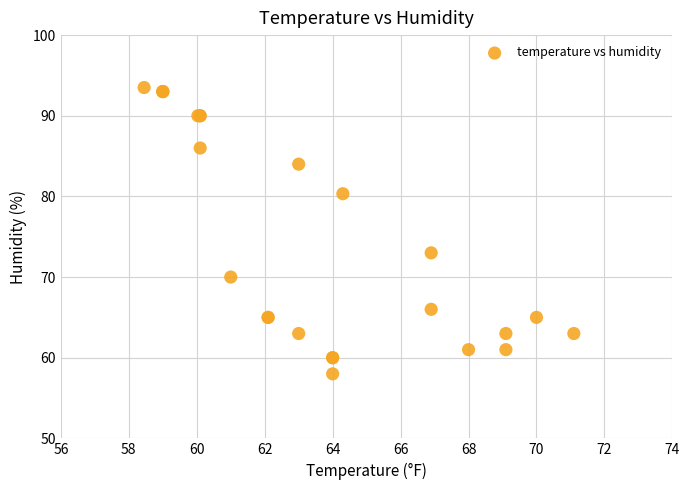

What Y value in the scatter plot is closest to 75?

73.0